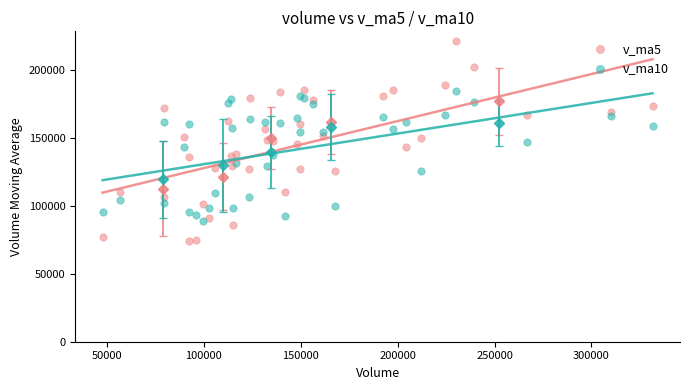

What are all the series names shown in the legend?

v_ma5, v_ma10